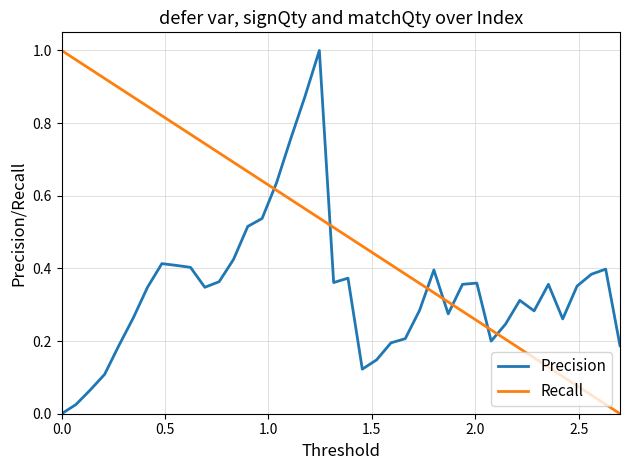

Which series has the largest total across all categories?

Recall